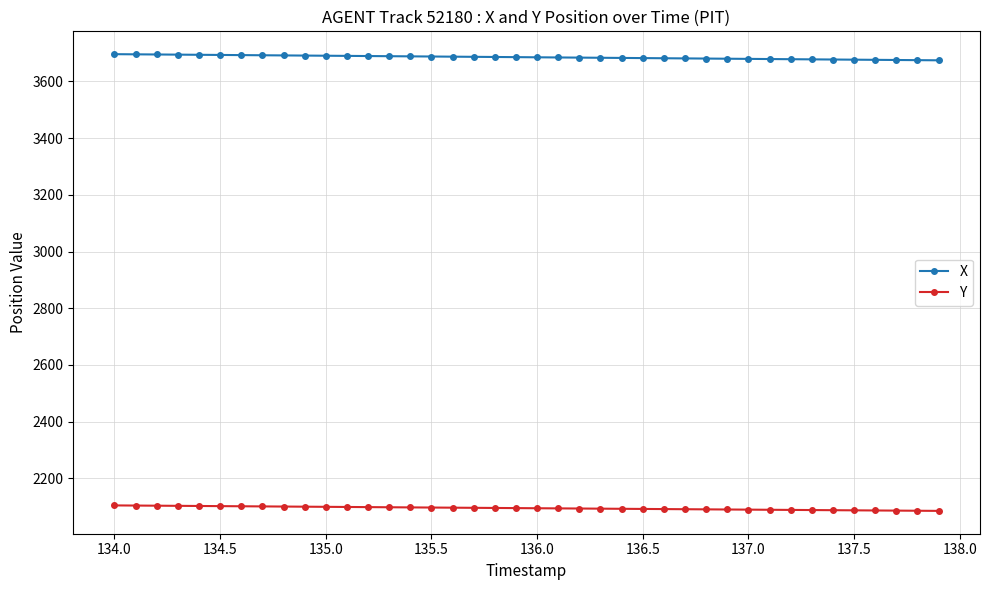

What is the difference between the second highest and second lowest values in the Y series?

18.3